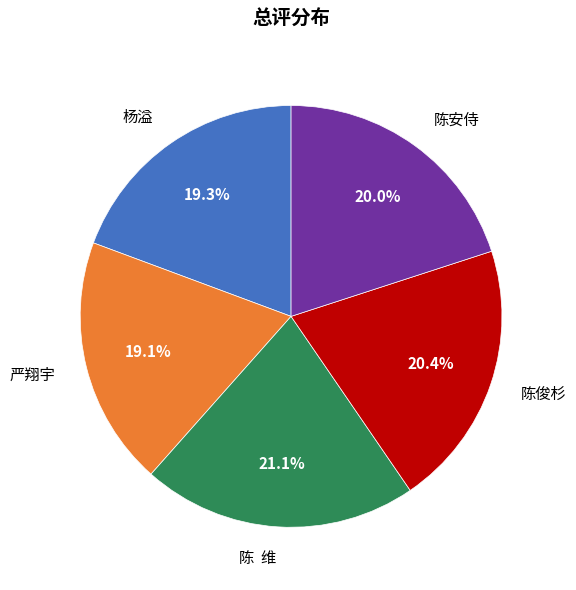

To the nearest percent, what is the difference between the largest and smallest slice percentages?

2%